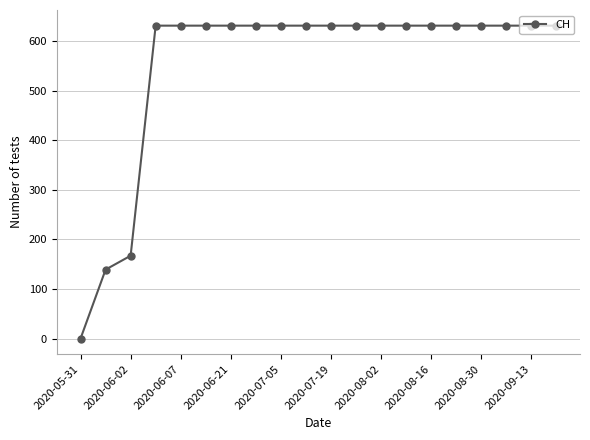

What is the maximum value shown in the chart?

631